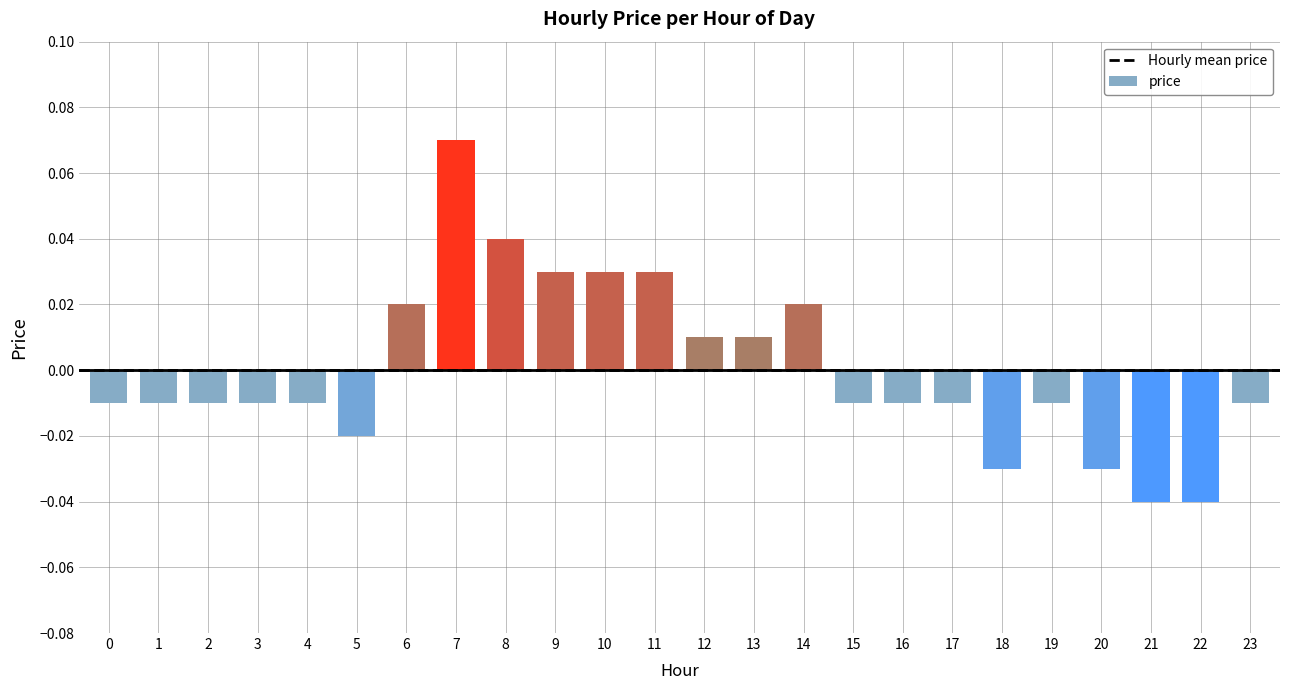

How many bars are there in total?

24